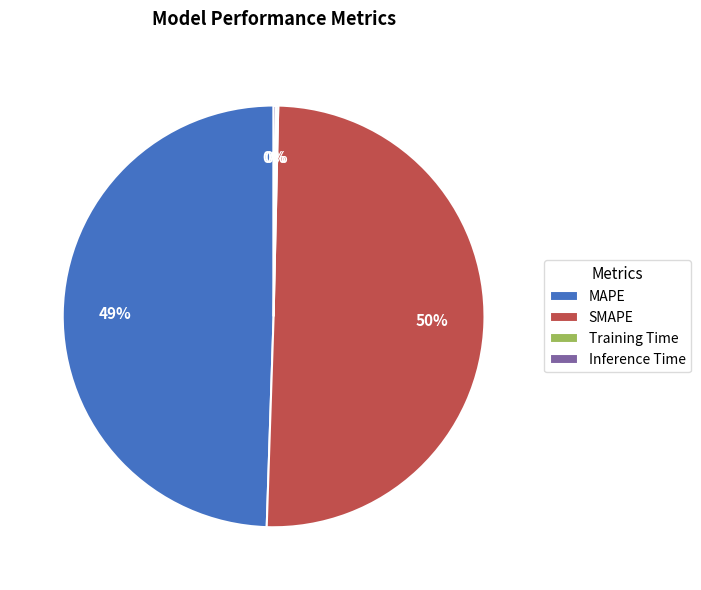

Does MAPE account for over 50% of the chart?

No